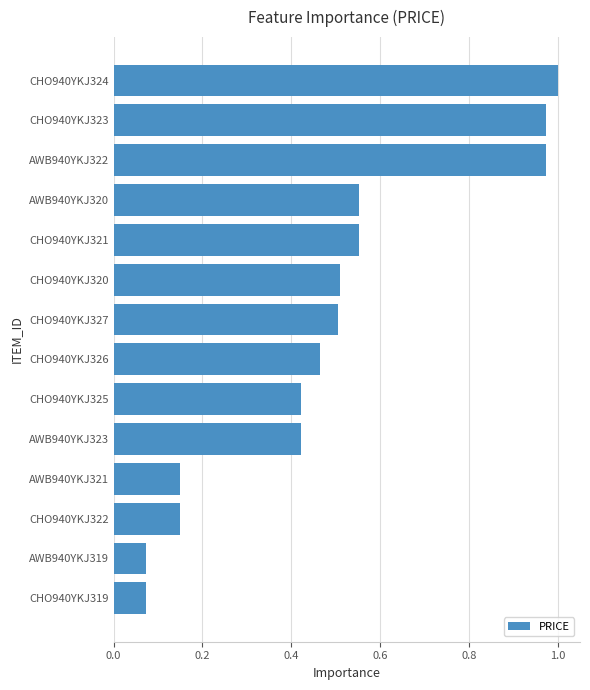

Does the chart contain any negative values?

No